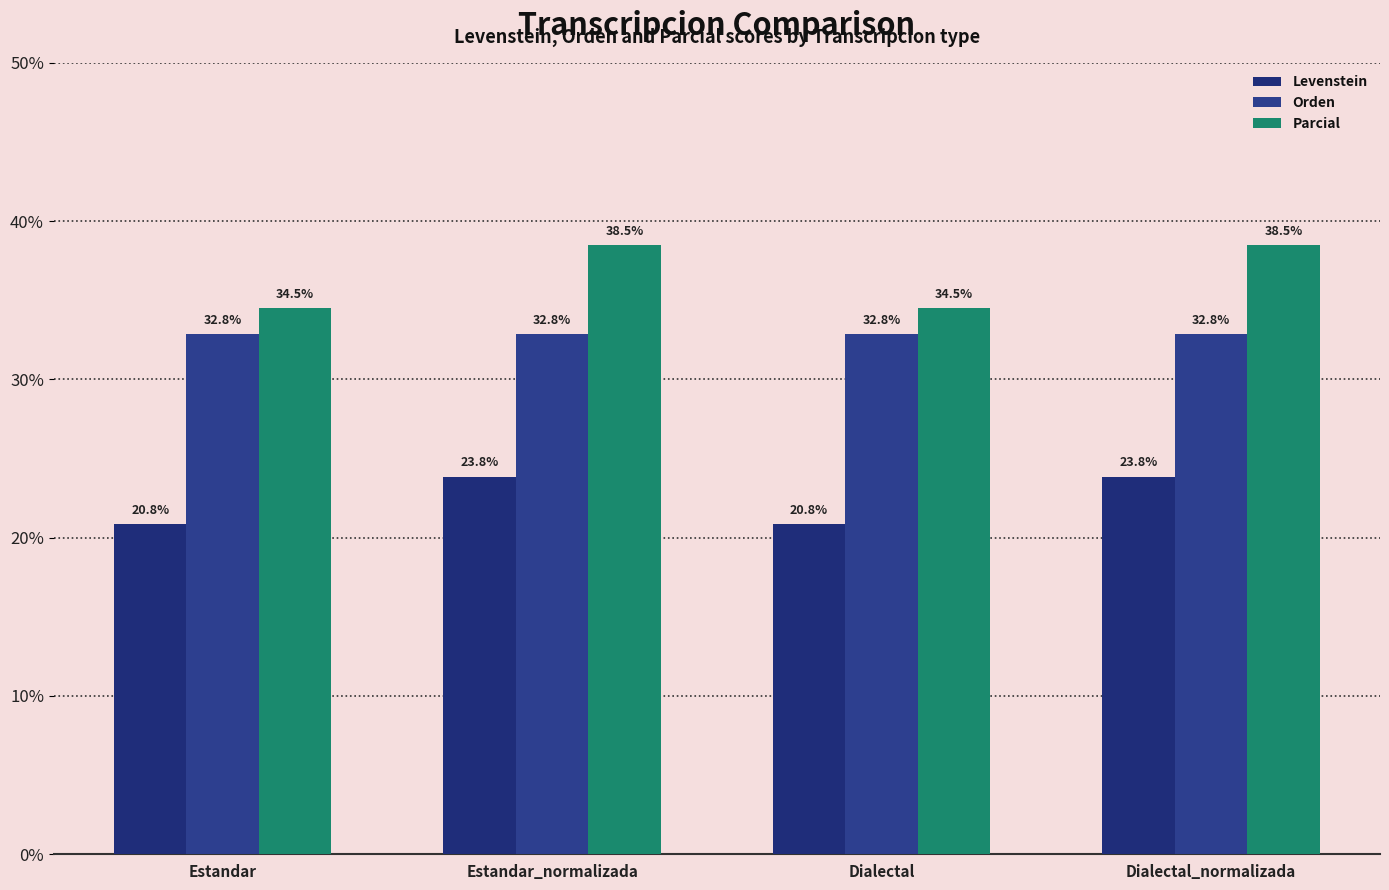

At which label does Parcial first exceed 38?

Estandar_normalizada